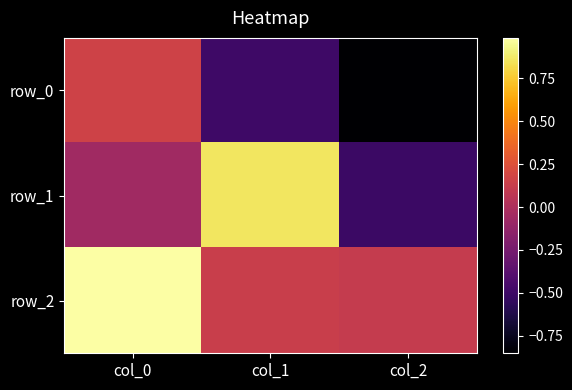

What value does the row_0 series have at col_2?

-0.9